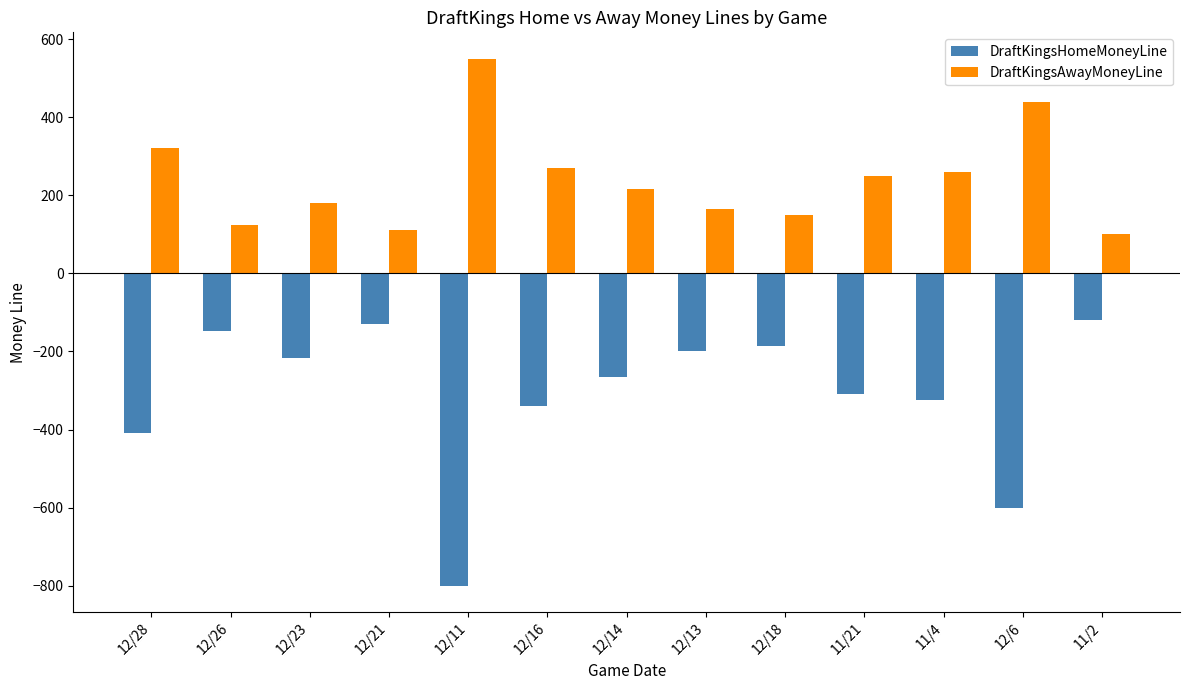

Is the value of DraftKingsAwayMoneyLine at 12/16 greater than the value of DraftKingsHomeMoneyLine at 12/16?

Yes